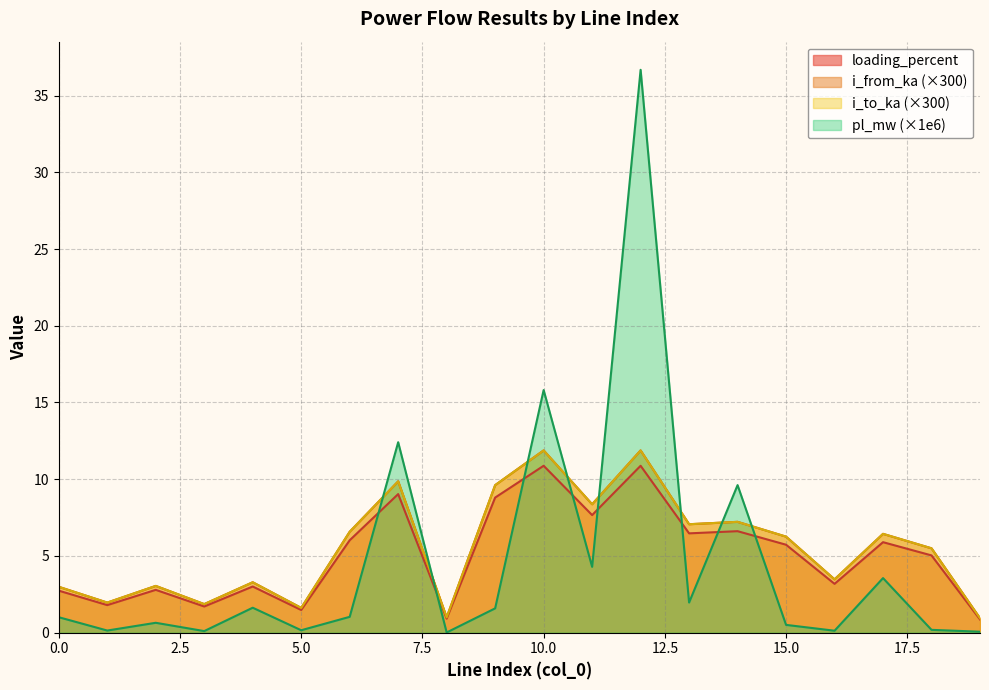

At 8, list the series in order from largest to smallest.

i_to_ka, i_from_ka, loading_percent, pl_mw